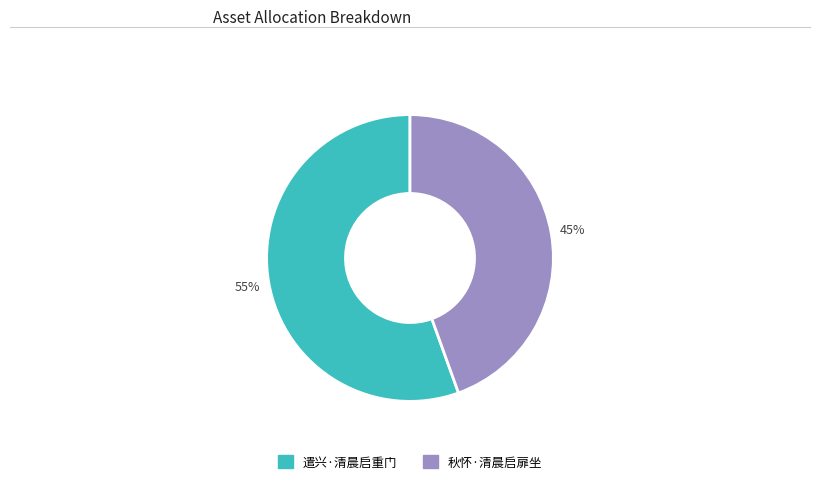

Which category accounts for the majority?

遣兴·清晨启重门